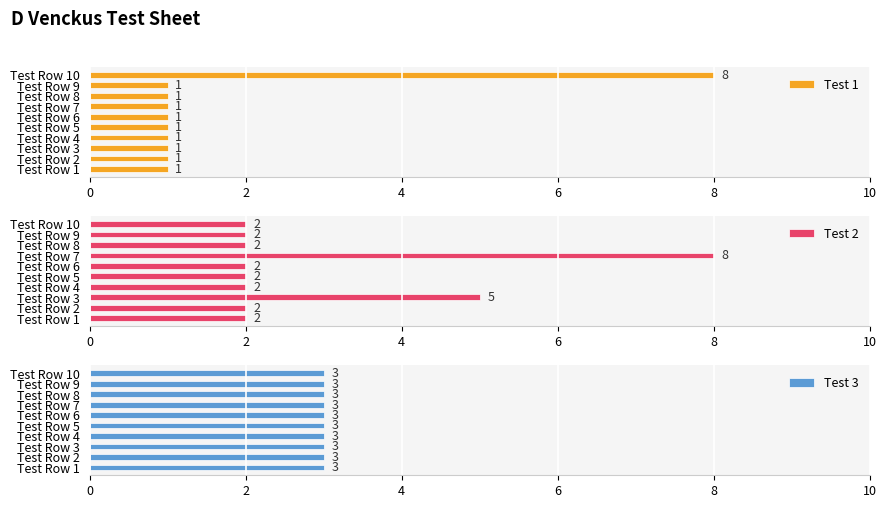

What is the sum of all Test 1 values?

17